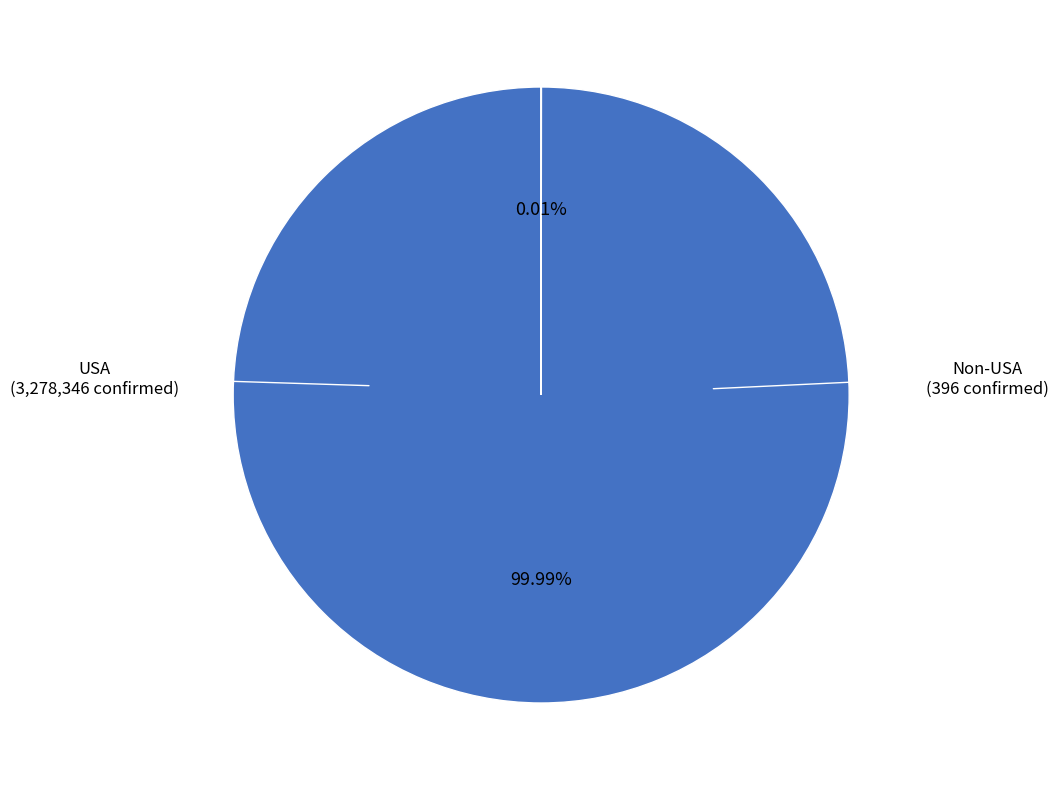

Does any single category account for the majority?

Yes